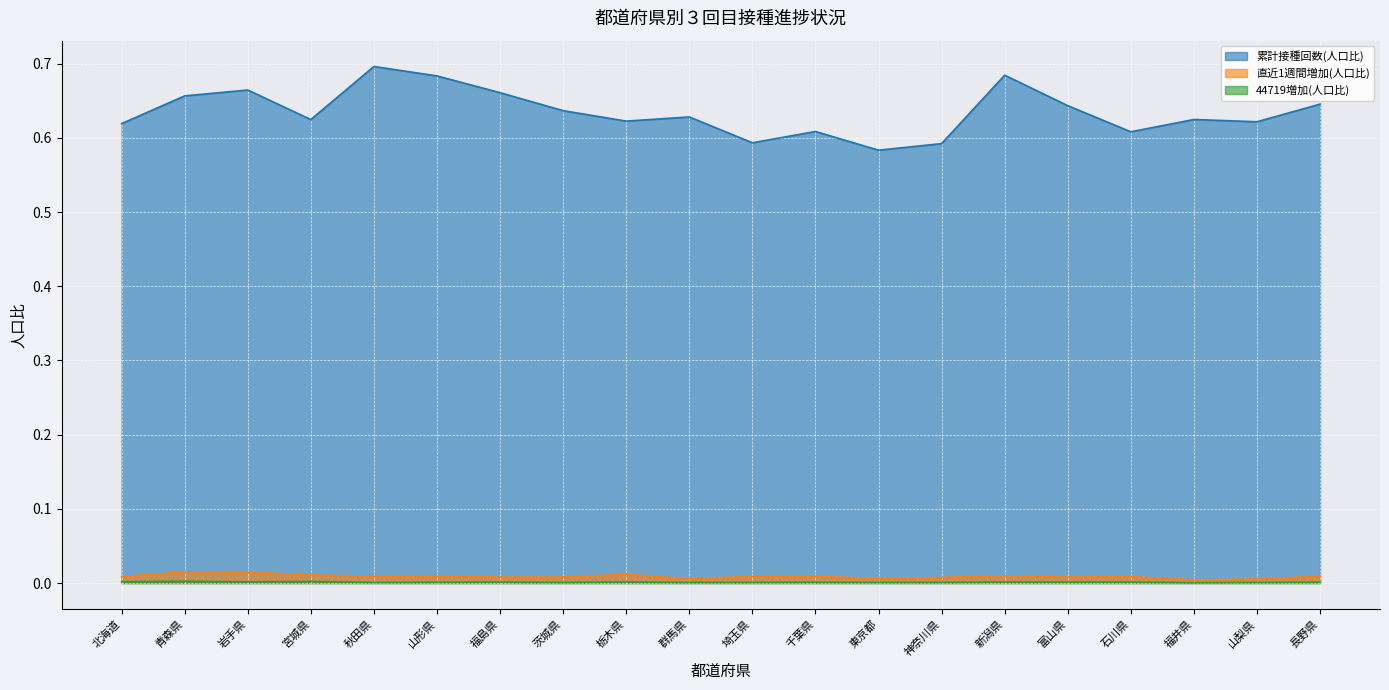

What is the highest value of the 累計接種回数(人口比) series?

0.7